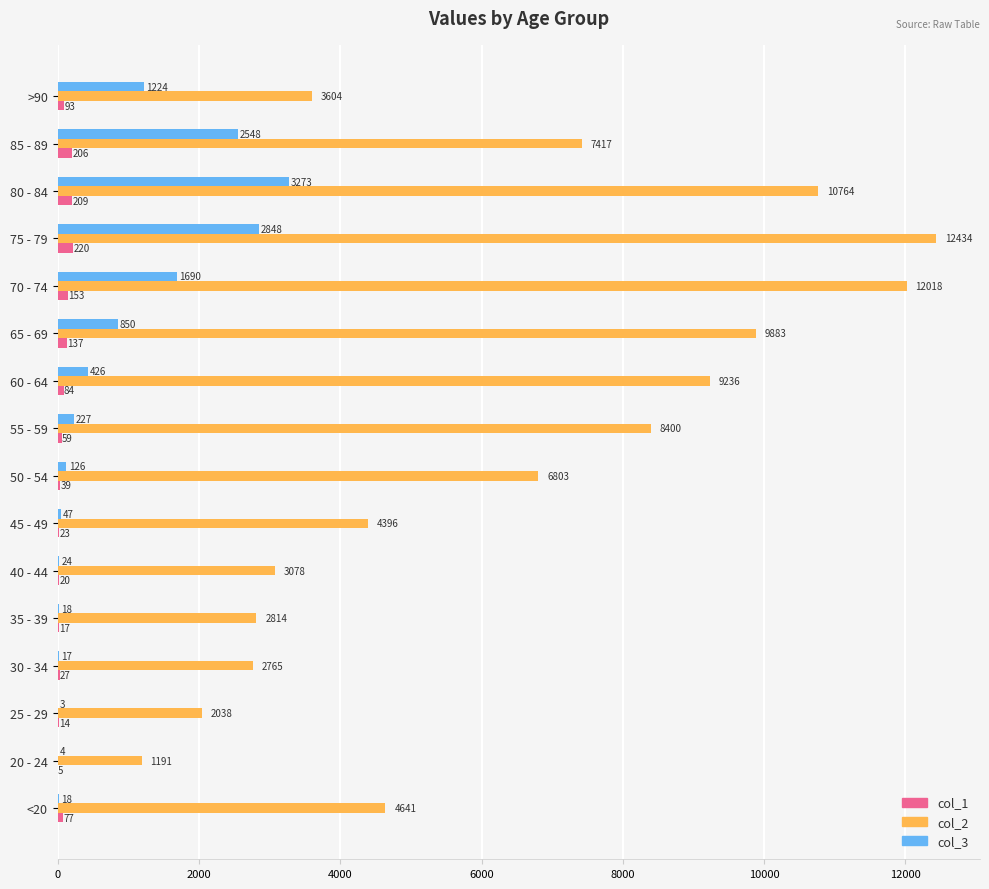

What is the sum of the col_1 values at 25 - 29 and 70 - 74?

167